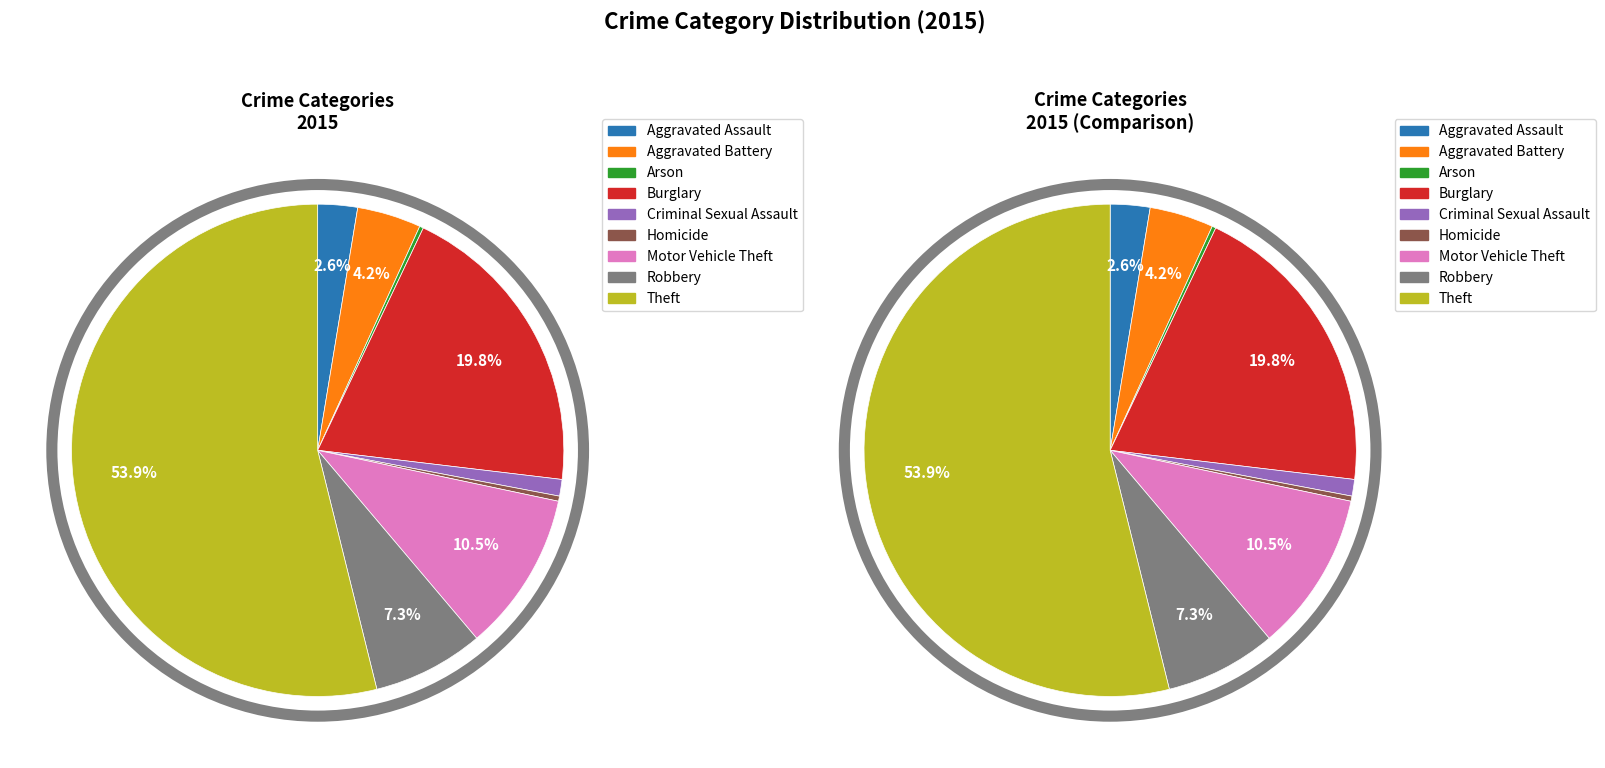

Which category accounts for the majority?

Theft